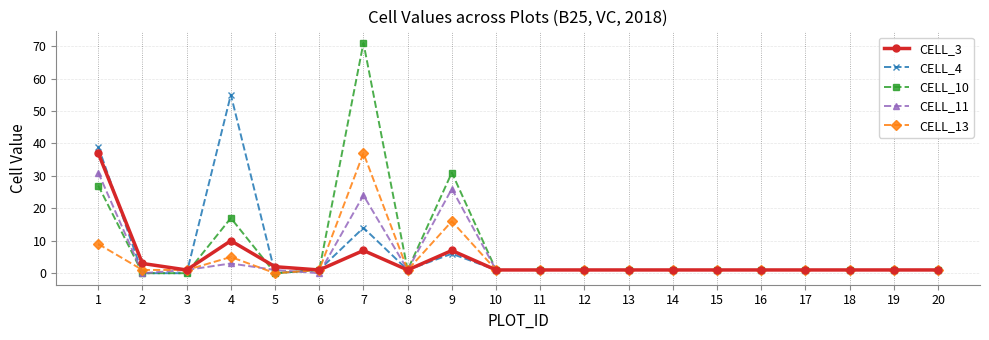

True or false: CELL_10 has a value of 31 at 9.

True